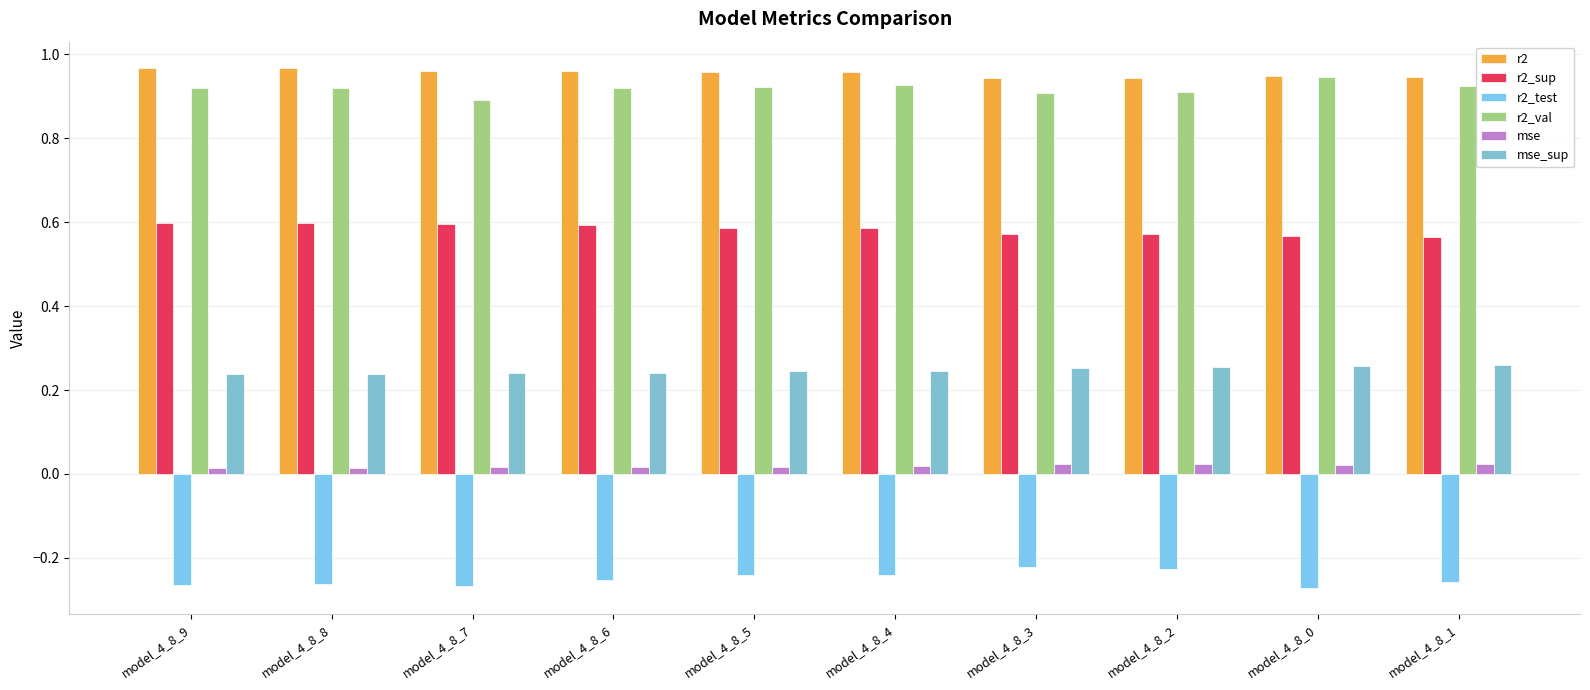

True or false: mse_sup has a value of 0.4 at model_4_8_8.

False